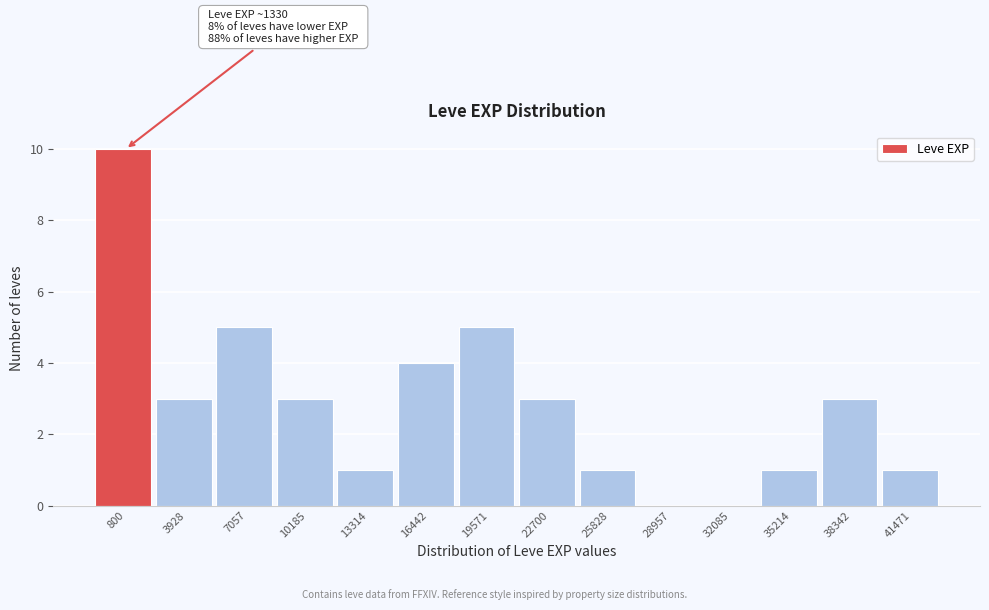

Reading left to right, list all the values displayed in this chart.

800=10	3928=3	7057=5	10185=3	13314=1	16442=4	19571=5	22700=3	25828=1	28957=0	32085=0	35214=1	38342=3	41471=1